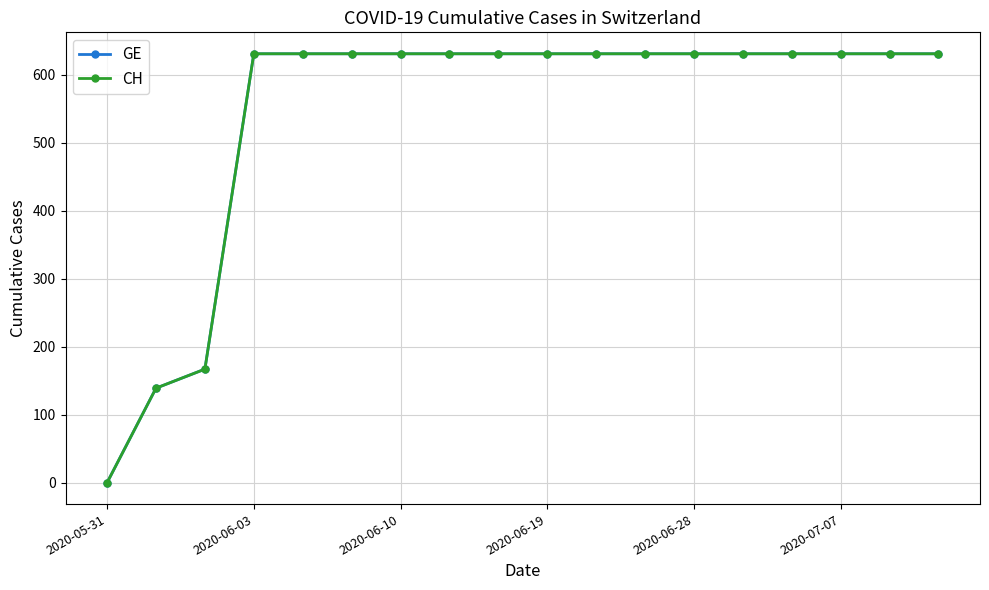

Which category has the highest value in the CH series?

2020-06-03